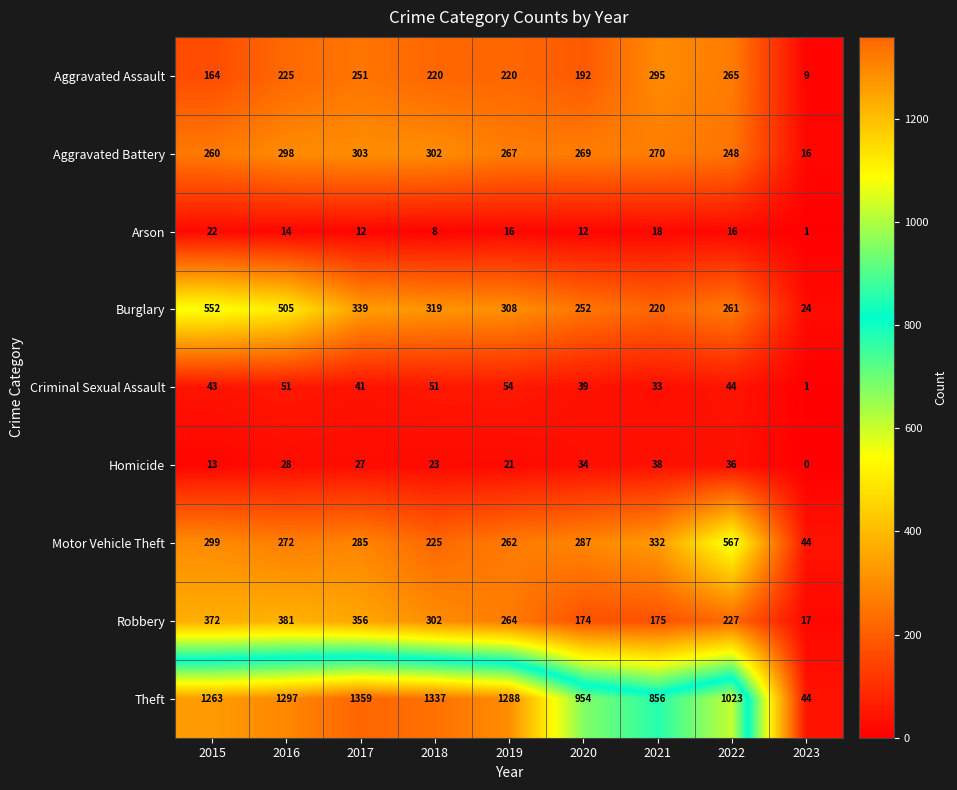

Where does the Robbery series first go above 264?

2015